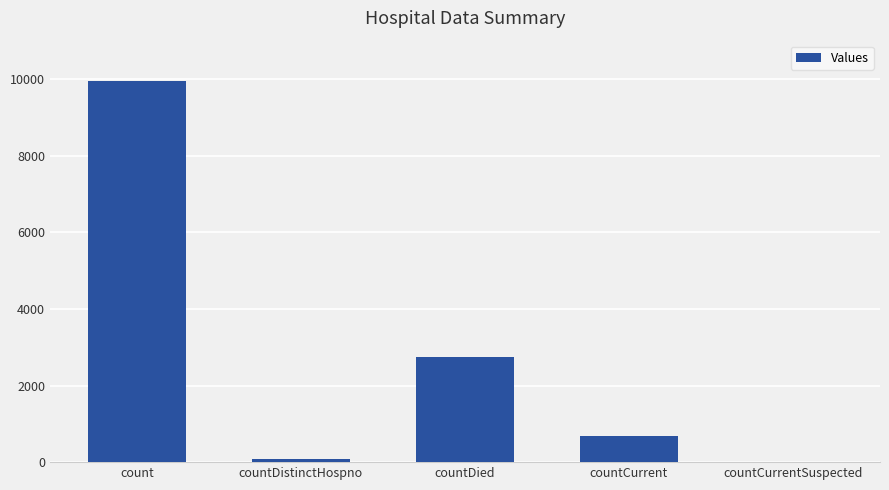

Reading left to right, what are all the values shown in this chart?

9959	77	2734	687	0